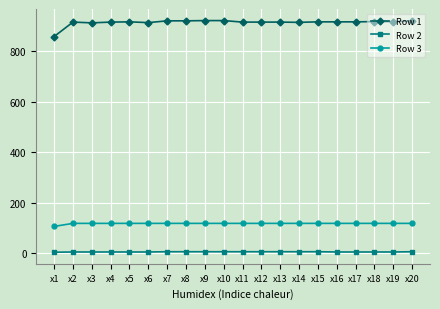

Which series has the largest total across all categories?

Row 1